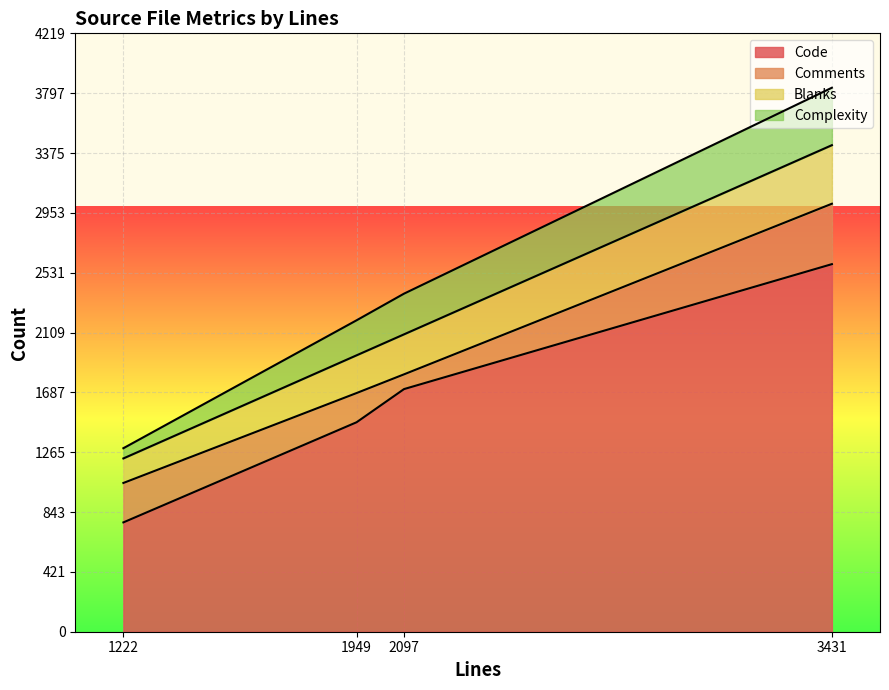

How many data points in Code are less than 1711?

2